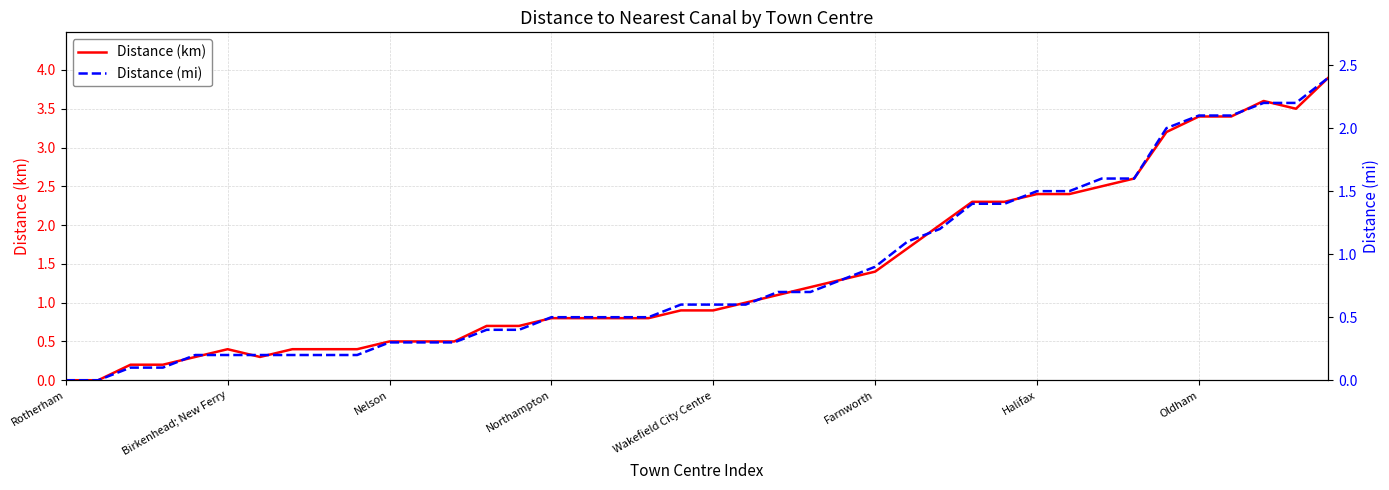

What is the difference between the Distance (mi) values at 24 and 14?

0.4